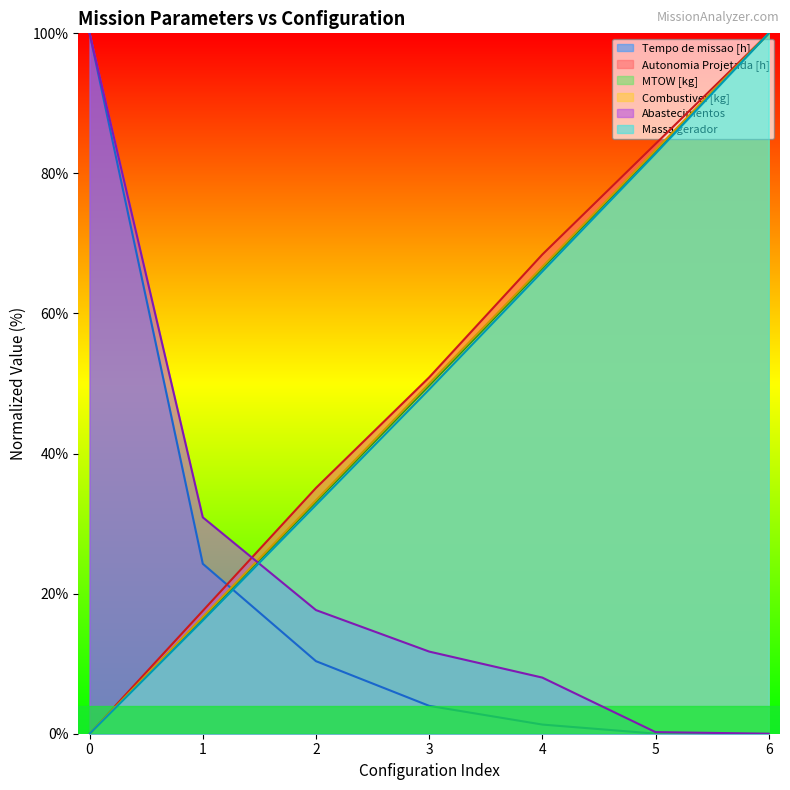

What value does the MTOW [kg] series have at 5?

83.2